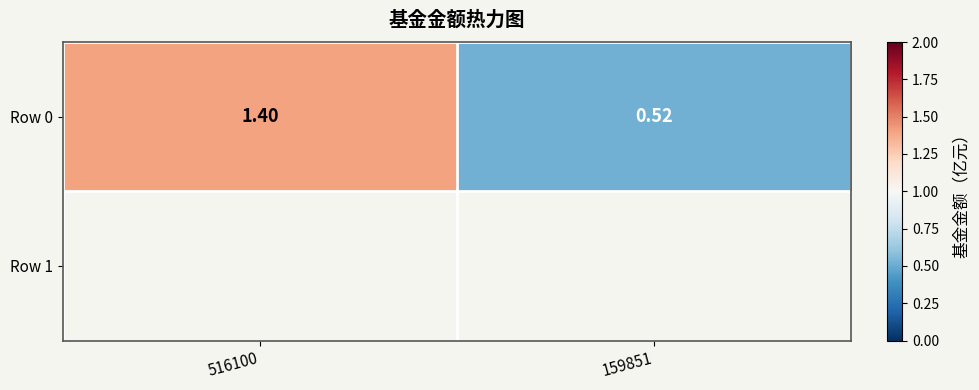

Rank the categories by value from lowest to highest.

159851, 516100